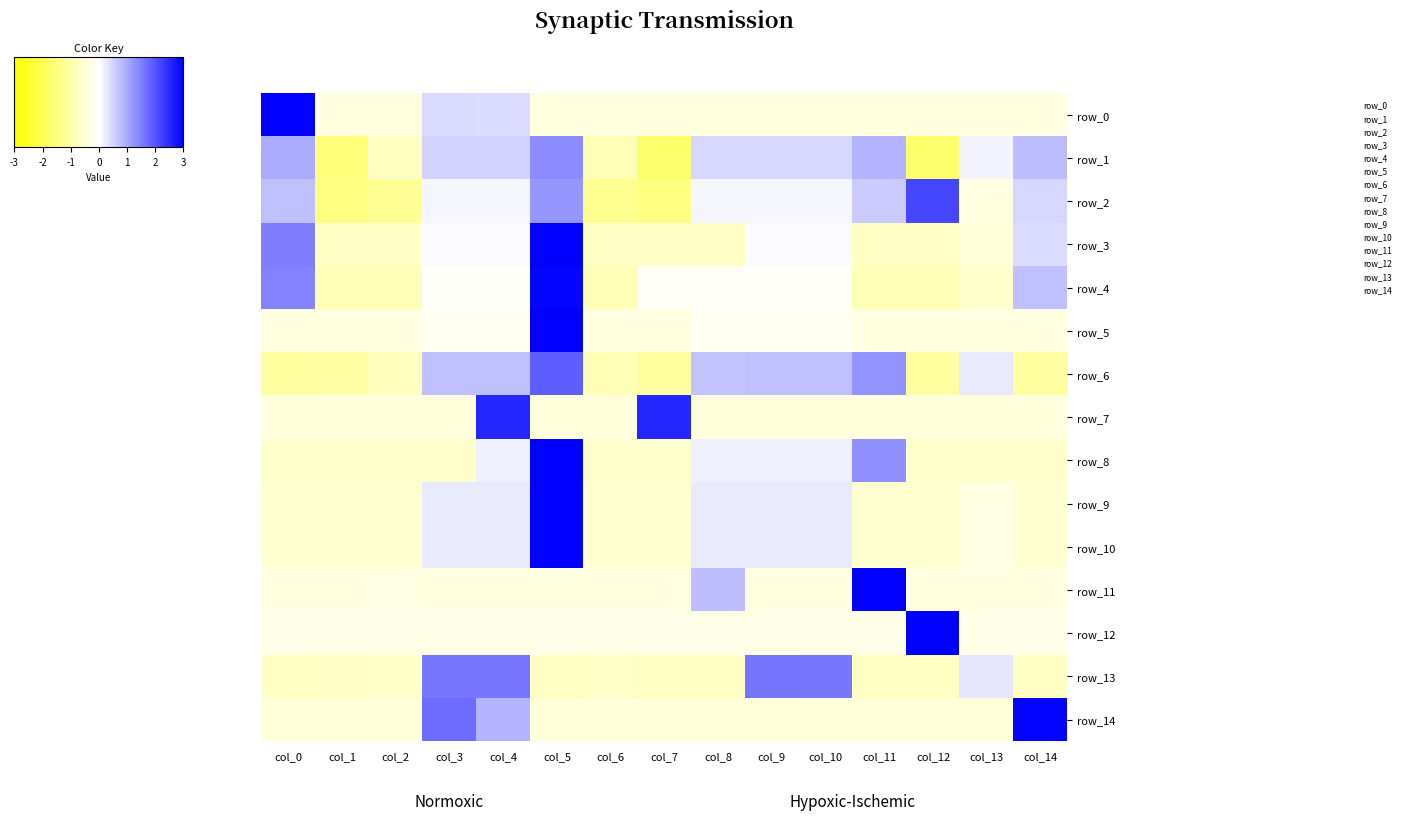

What is the total value across all series at col_14?

0.2